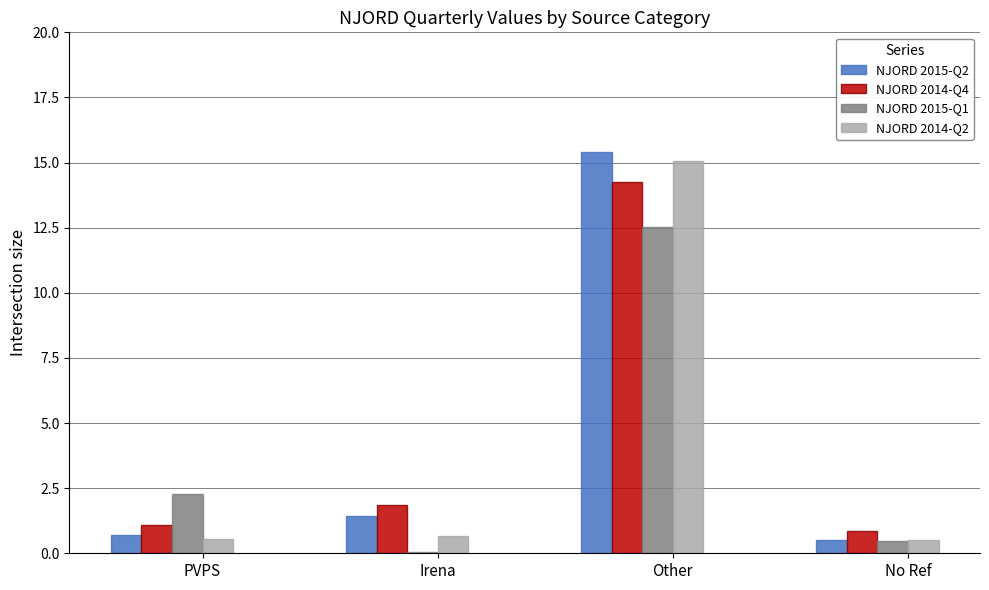

What is the difference between the NJORD 2015-Q2 values at Other and No Ref?

14.9